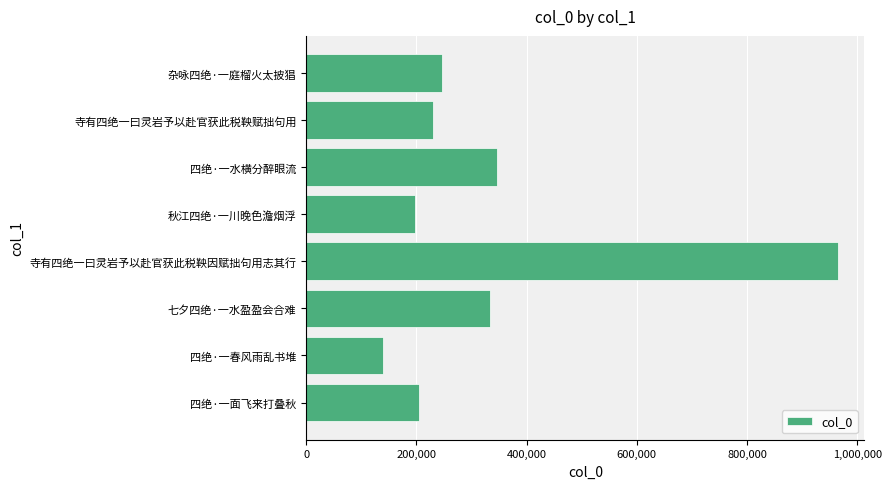

Reading bottom to top, transcribe all the data shown in this chart.

四绝·一面飞来打叠秋=203835	四绝·一春风雨乱书堆=139996	七夕四绝·一水盈盈会合难=333882	寺有四绝一曰灵岩予以赴官获此税鞅因赋拙句用志其行=964548	秋江四绝·一川晚色澹烟浮=196957	四绝·一水横分醉眼流=345884	寺有四绝一曰灵岩予以赴官获此税鞅赋拙句用=229896	杂咏四绝·一庭榴火太披猖=246654